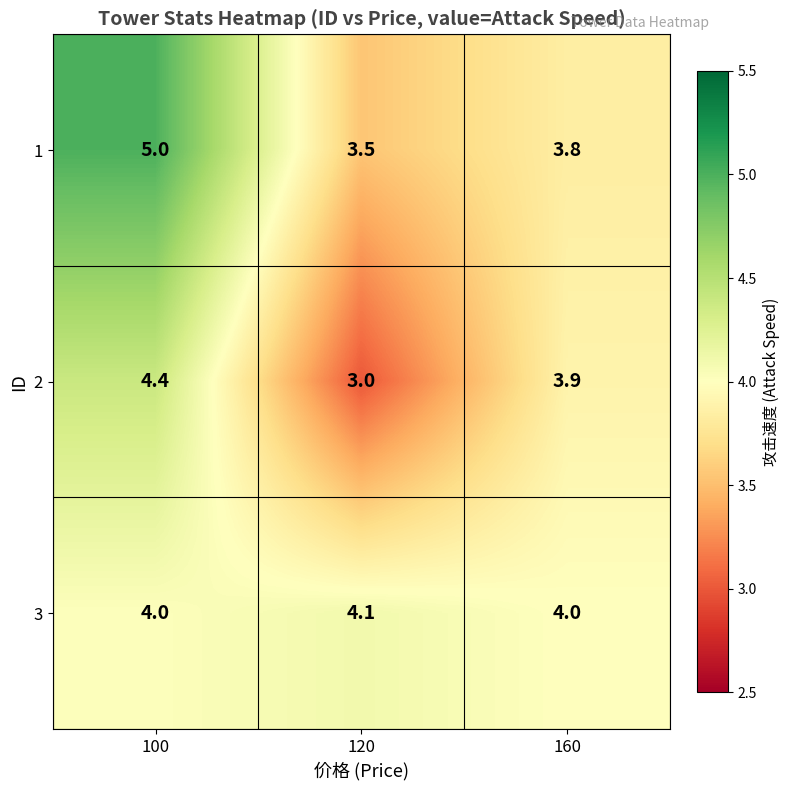

Reading left to right, what are all the values shown in this chart?

row_0: 5.0	3.5	3.8
row_1: 4.4	3.0	3.9
row_2: 4.0	4.1	4.0